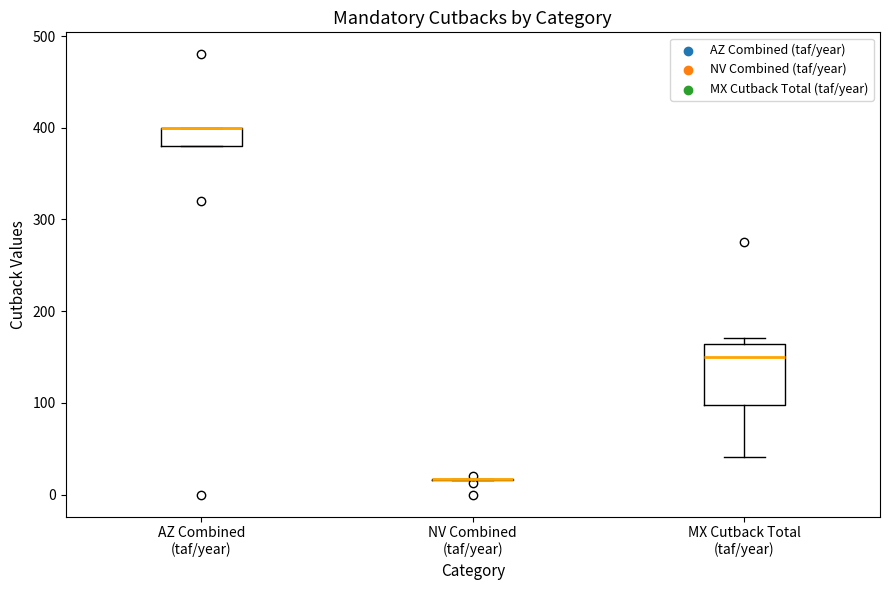

Reading left to right, read every box against the y-axis: the position of its median line, the range the box covers, and the ends of its whiskers. The values are not printed on the chart, so give them approximately, as read against the axis.

AZ Combined (taf/year): median 400 (drawn on the box's upper edge), box 380 to 400, whiskers 380 to 400
NV Combined (taf/year): box collapsed to a line at 20, whiskers 20 to 20
MX Cutback Total (taf/year): median 150, box 100 to 160, whiskers 40 to 170